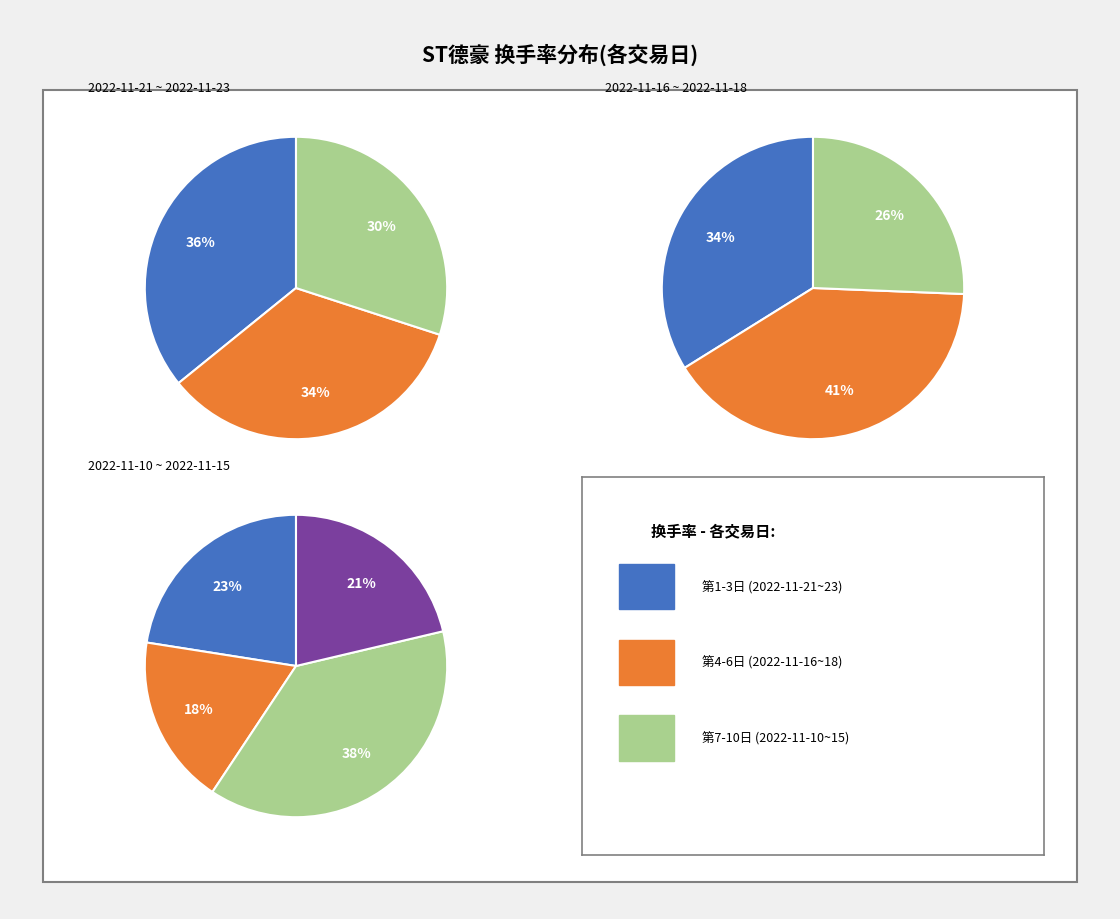

What is the change in value from 2022-11-22 to 2022-11-17?

+0.5